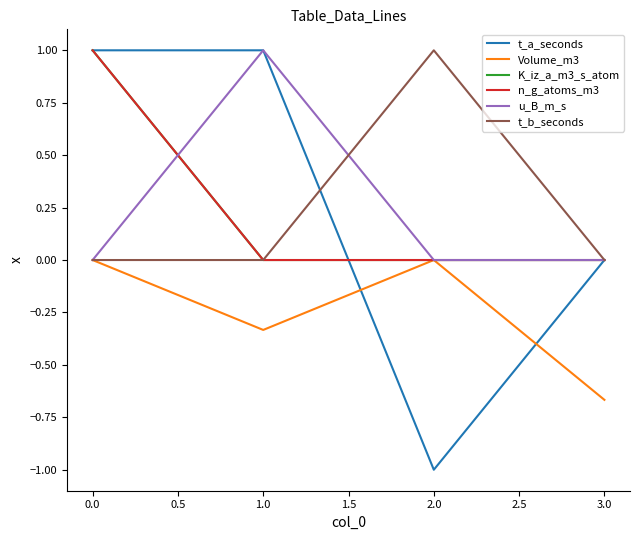

How many intersections are there between t_a_seconds and n_g_atoms_m3?

1